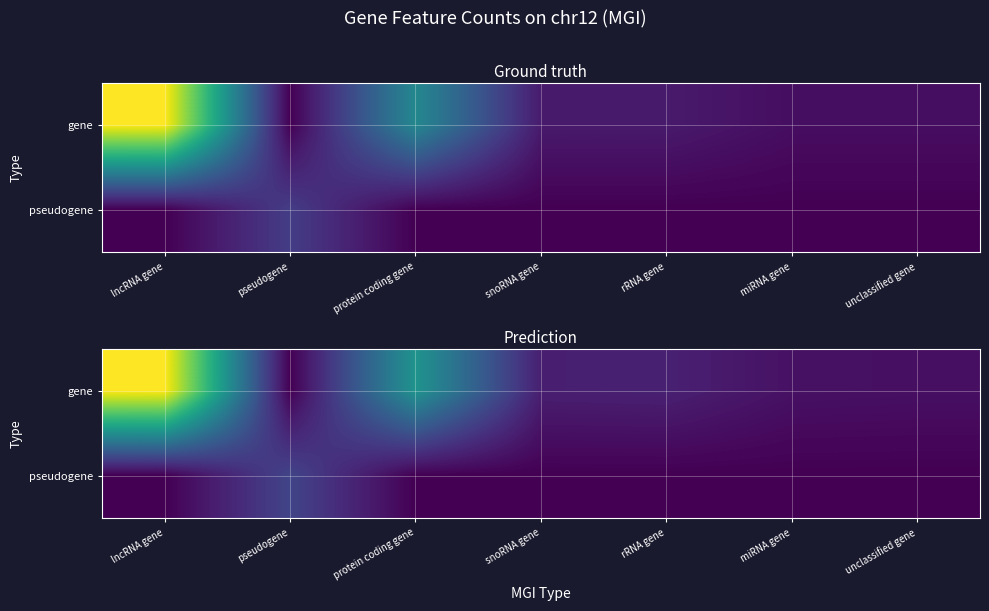

Reading left to right, what are all the values shown in this chart?

row_0: 24.9	0.0	12.8	2.1	2.2	1.1	1.0
row_1: 0.0	5.1	0.0	0.0	0.0	0.0	0.0